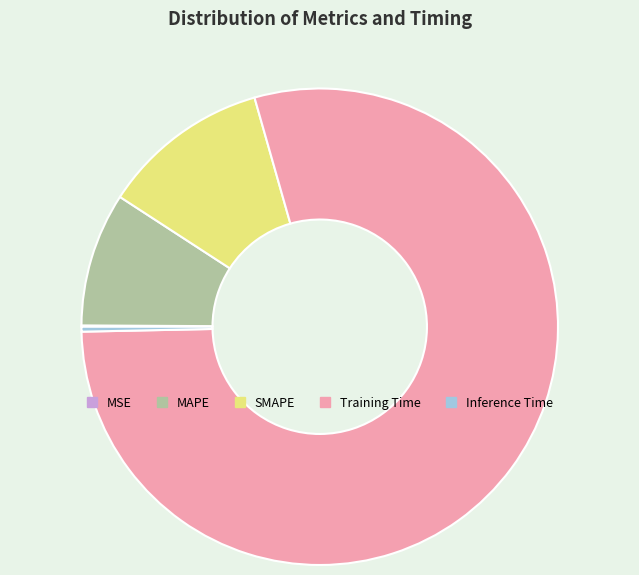

Is it true that Inference Time is 0% of the pie?

True